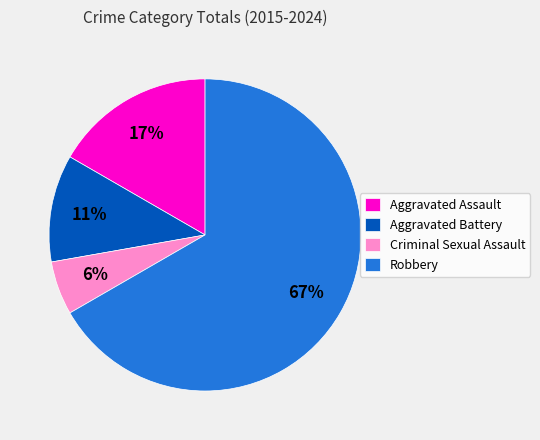

Is the sum of Aggravated Assault and Robbery greater than half?

Yes